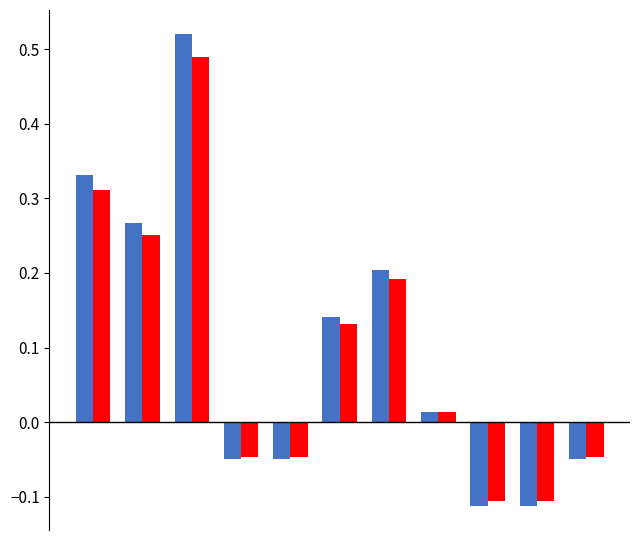

How many bars are there in total?

22